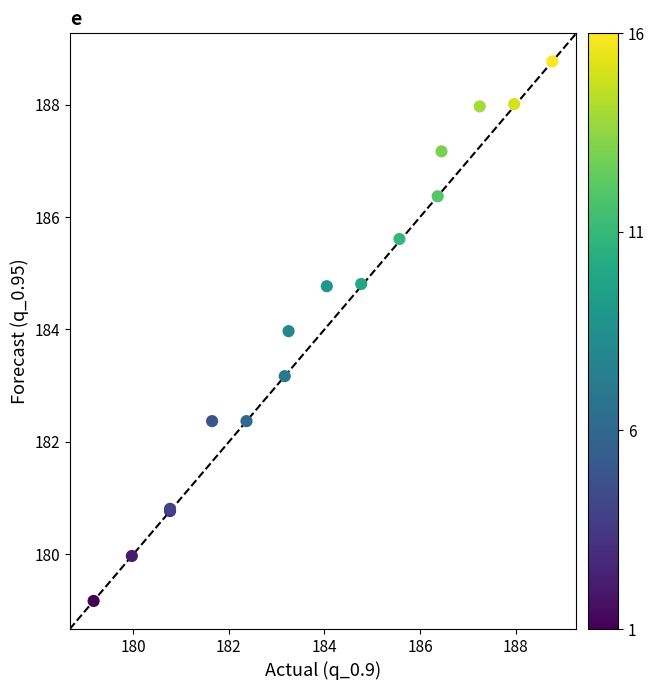

What Y value in the scatter plot is closest to 183?

183.2